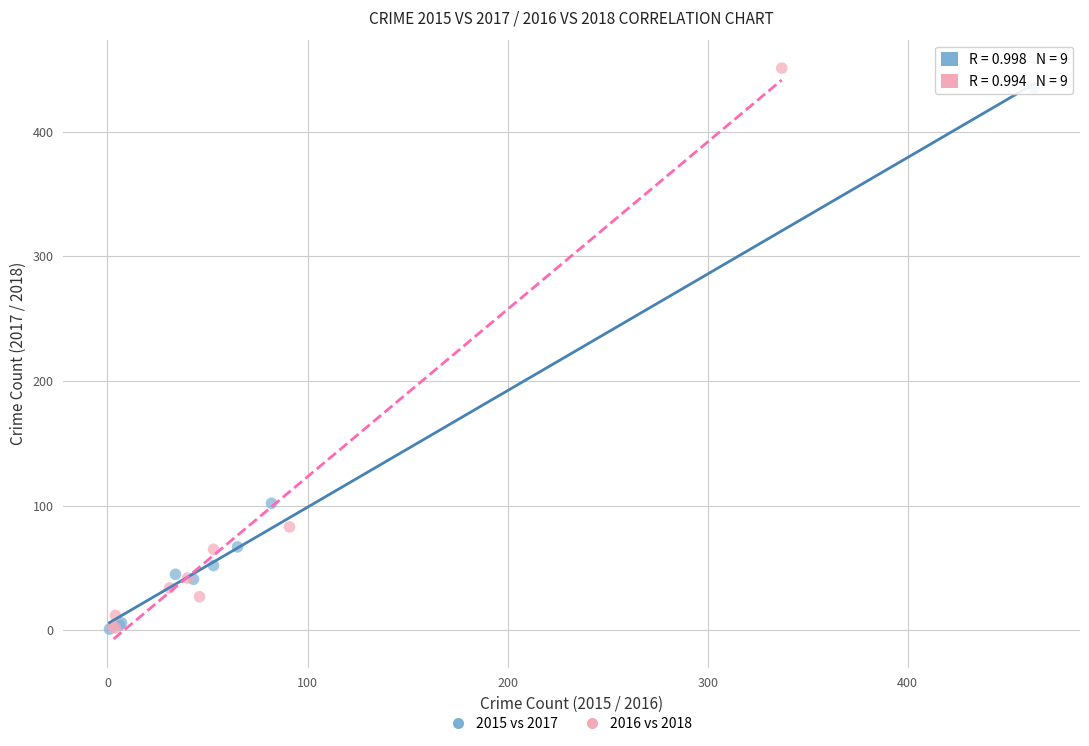

Which series has the widest spread of Y values?

2016 vs 2018